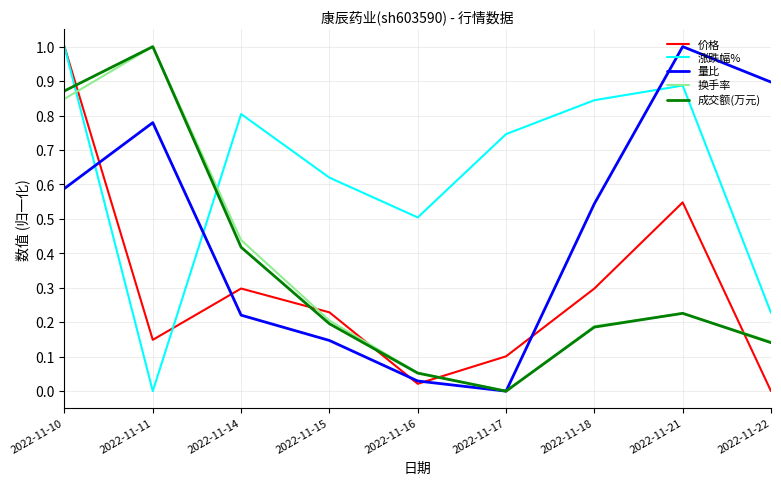

How many intersections are there between 涨跌幅% and 量比?

3